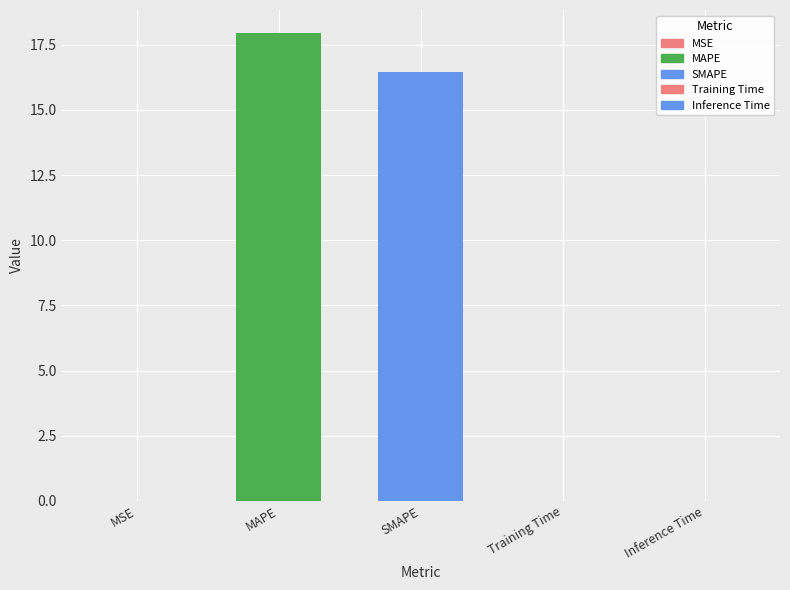

How many bars are there in total?

5